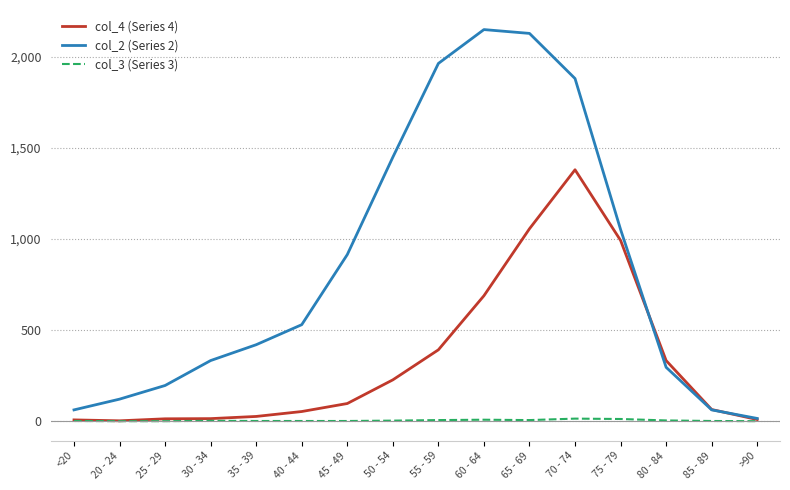

What is the average value of the col_3 (Series 3) series?

4